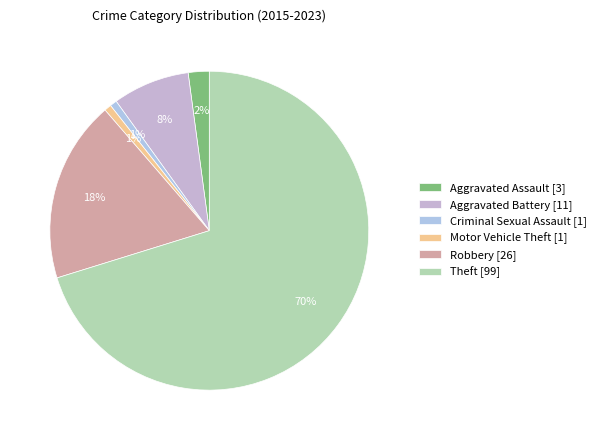

The Aggravated Assault slice represents 2% of the pie. True or false?

True